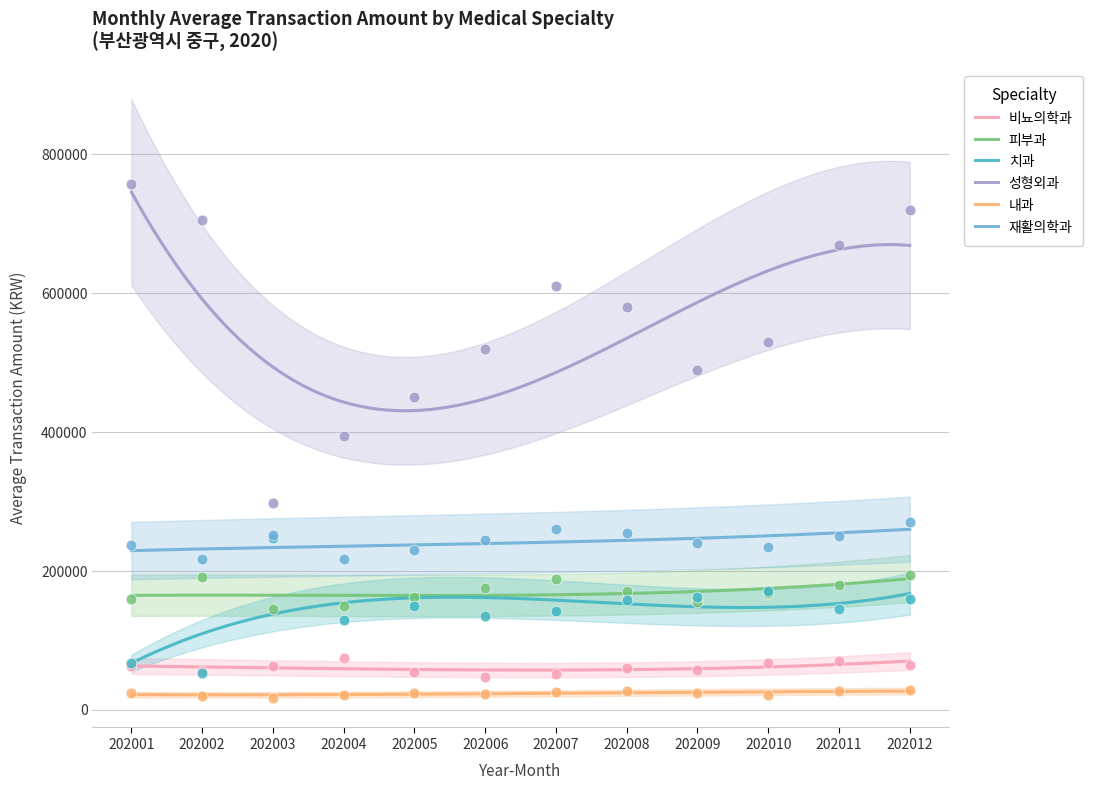

At which category is the sum across all series the highest?

202012